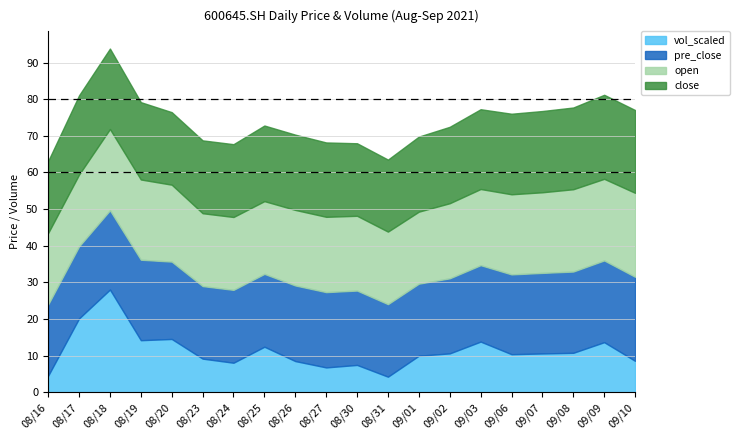

Rank the series at 20210830 from highest to lowest value.

open, pre_close, close, vol_scaled